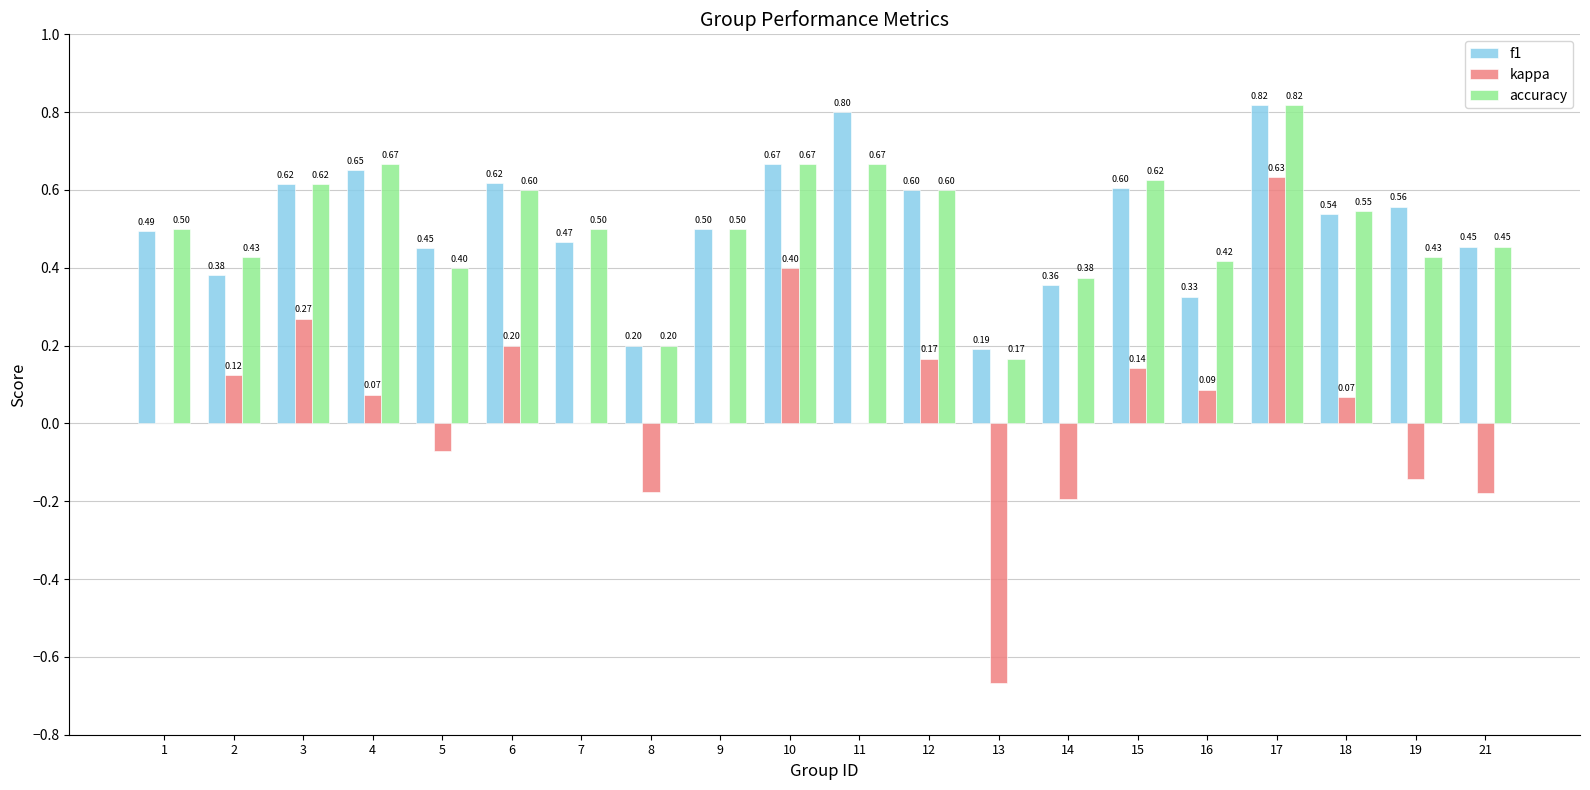

What is the sum of all f1 values?

10.3